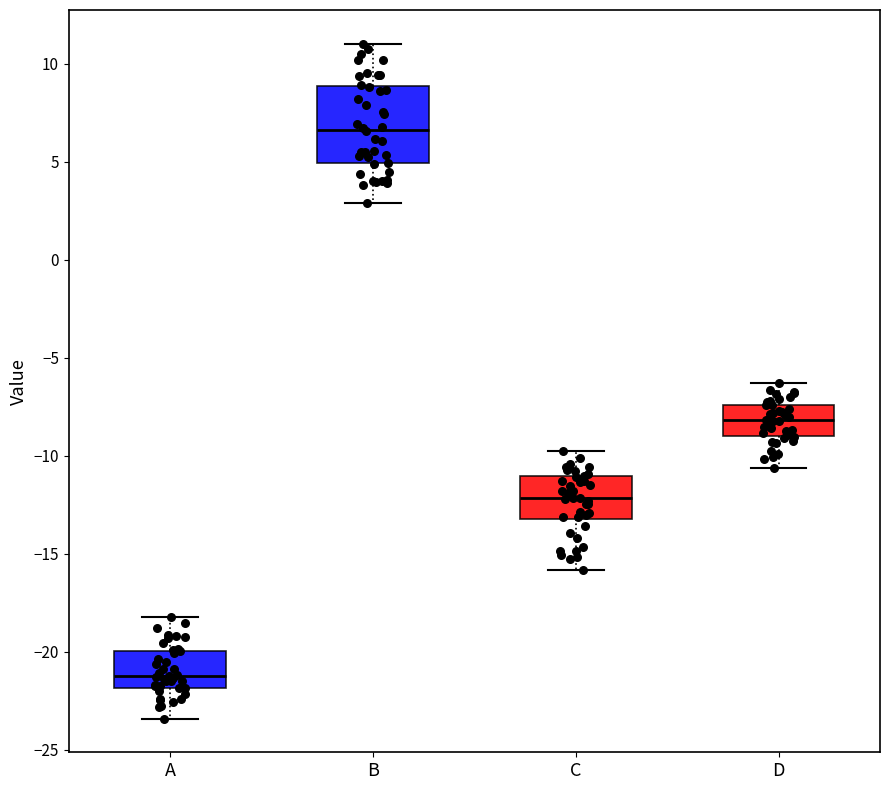

Reading left to right, transcribe this box plot: for each box, give where its median line is, the range the box spans, and where its two whiskers end, as read against the y-axis. The values are not printed on the chart, so give them approximately, as read against the axis.

A: median -21.0, box -22.0 to -20.0, whiskers -23.5 to -18.0
B: median 6.5, box 5.0 to 9.0, whiskers 3.0 to 11.0
C: median -12.0, box -13.0 to -11.0, whiskers -16.0 to -10.0
D: median -8.0, box -9.0 to -7.5, whiskers -10.5 to -6.5